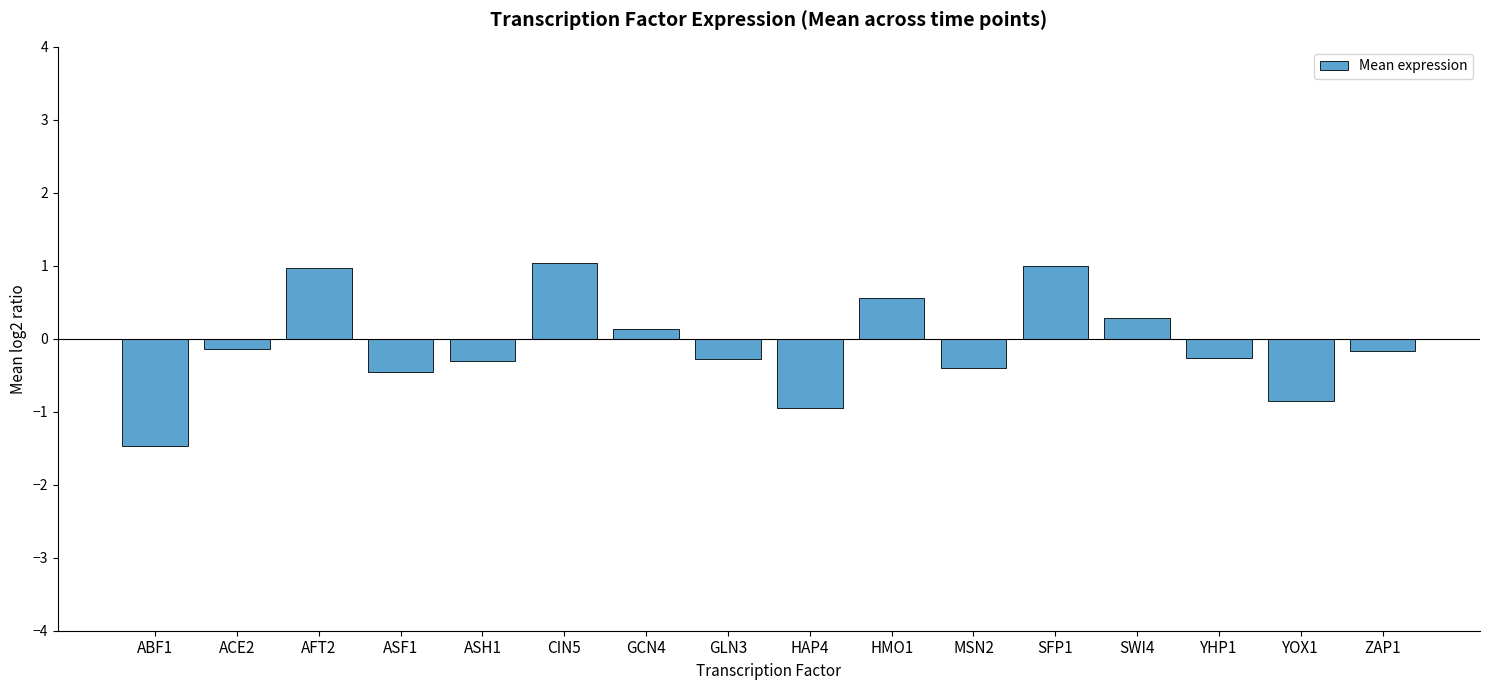

Between HMO1 and YHP1, which is larger?

HMO1